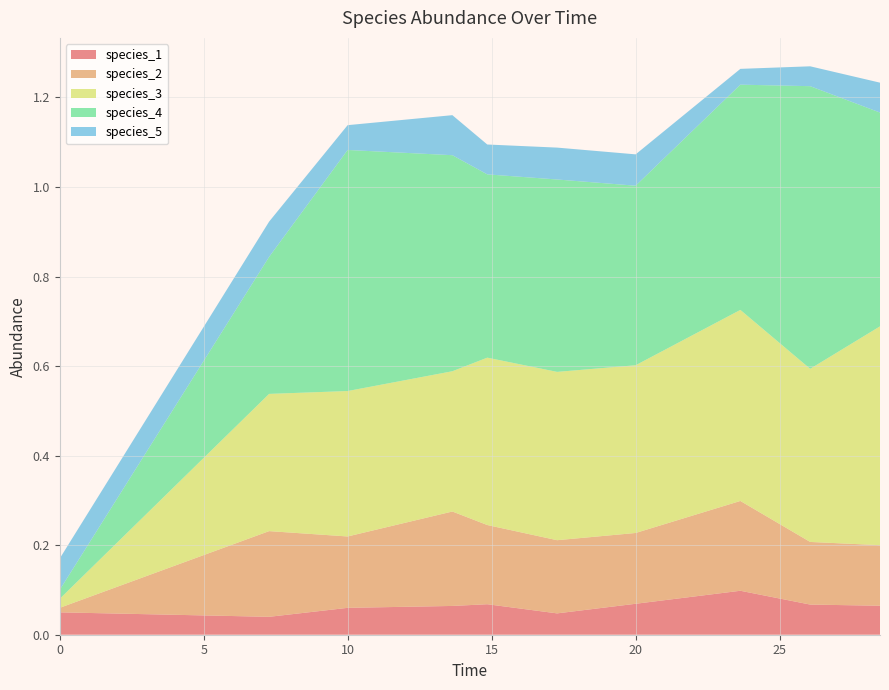

Reading left to right, list all the values displayed in this chart.

species_1: 0.0=0.1	7.272727272727273=0.0	10.0=0.1	13.636363636363637=0.1	14.84848484848485=0.1	17.272727272727273=0.0	20.0=0.1	23.63636363636364=0.1	26.060606060606062=0.1	28.484848484848484=0.1
species_2: 0.0=0.0	7.272727272727273=0.2	10.0=0.2	13.636363636363637=0.2	14.84848484848485=0.2	17.272727272727273=0.2	20.0=0.2	23.63636363636364=0.2	26.060606060606062=0.1	28.484848484848484=0.1
species_3: 0.0=0.0	7.272727272727273=0.3	10.0=0.3	13.636363636363637=0.3	14.84848484848485=0.4	17.272727272727273=0.4	20.0=0.4	23.63636363636364=0.4	26.060606060606062=0.4	28.484848484848484=0.5
species_4: 0.0=0.0	7.272727272727273=0.3	10.0=0.5	13.636363636363637=0.5	14.84848484848485=0.4	17.272727272727273=0.4	20.0=0.4	23.63636363636364=0.5	26.060606060606062=0.6	28.484848484848484=0.5
species_5: 0.0=0.1	7.272727272727273=0.1	10.0=0.1	13.636363636363637=0.1	14.84848484848485=0.1	17.272727272727273=0.1	20.0=0.1	23.63636363636364=0.0	26.060606060606062=0.0	28.484848484848484=0.1